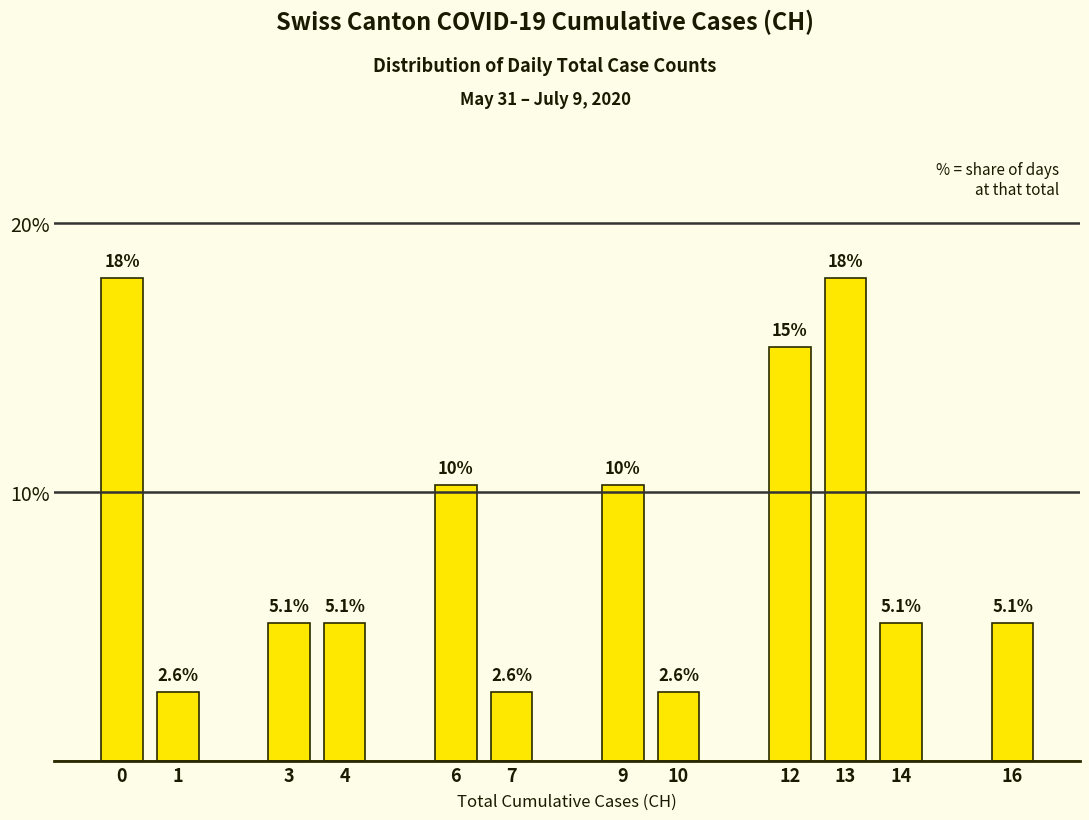

What is the difference between the maximum and minimum values?

15.4